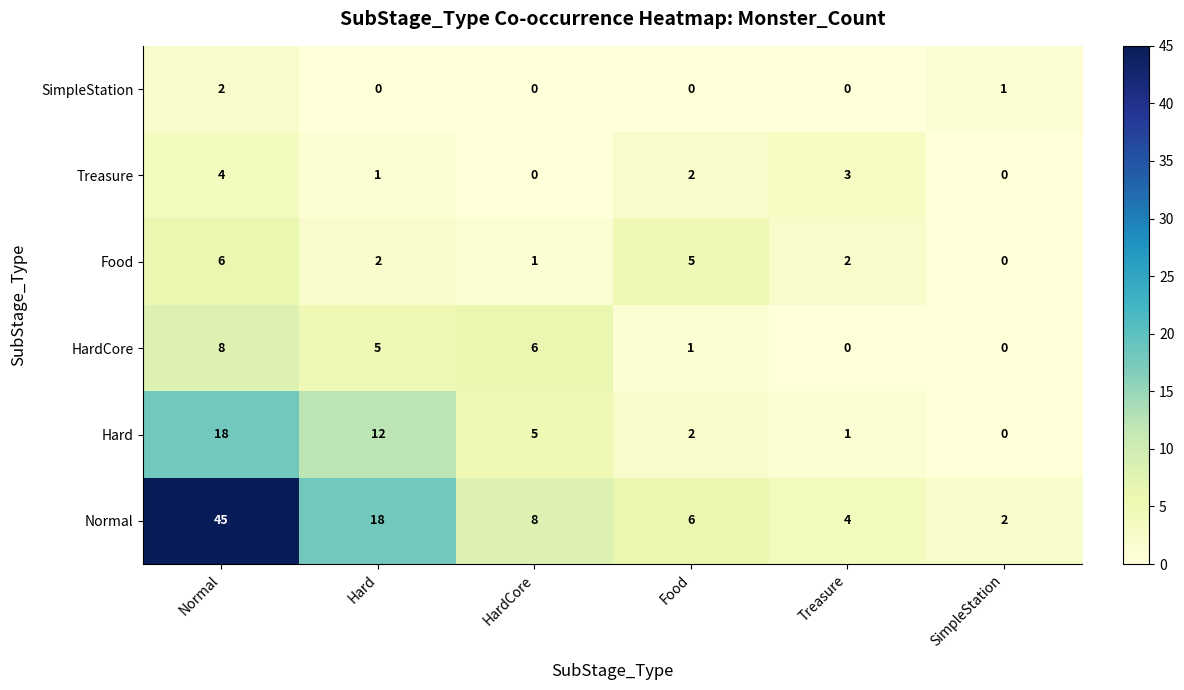

True or false: SimpleStation has a value of -1 at HardCore.

False